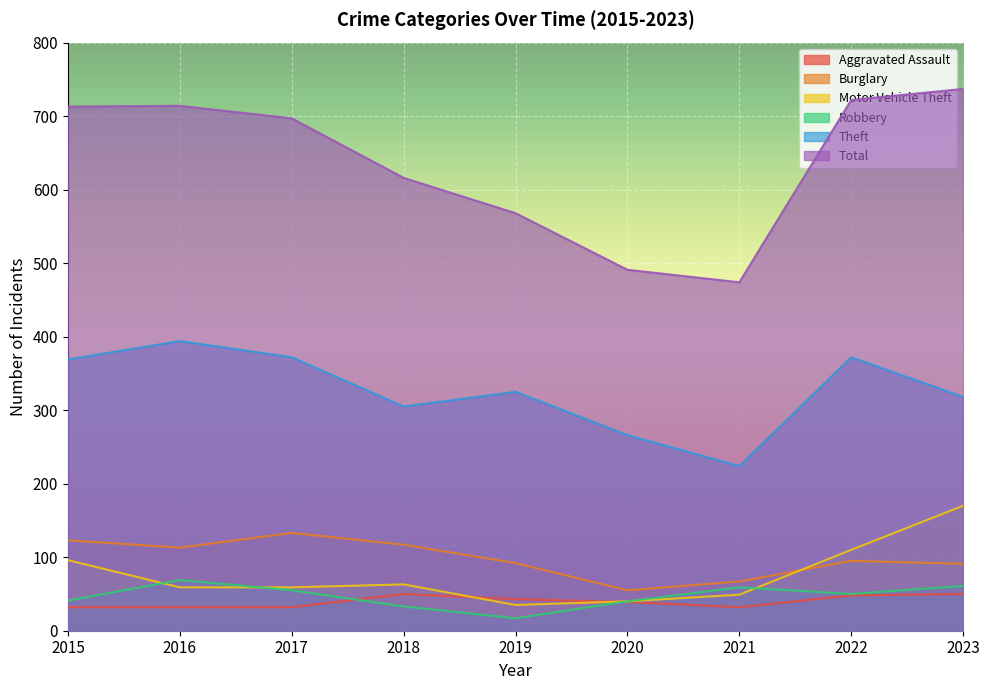

True or false: Burglary has more than 2 interior local peaks.

False